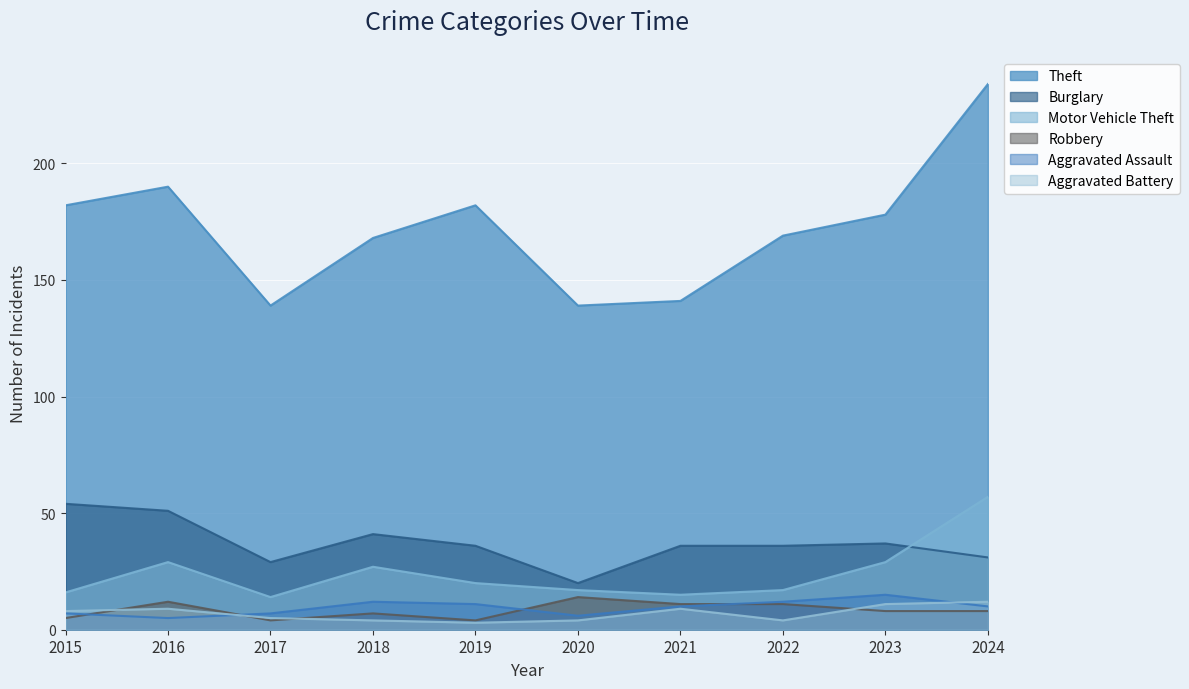

What is the sum of the Aggravated Assault values at 2021 and 2016?

15